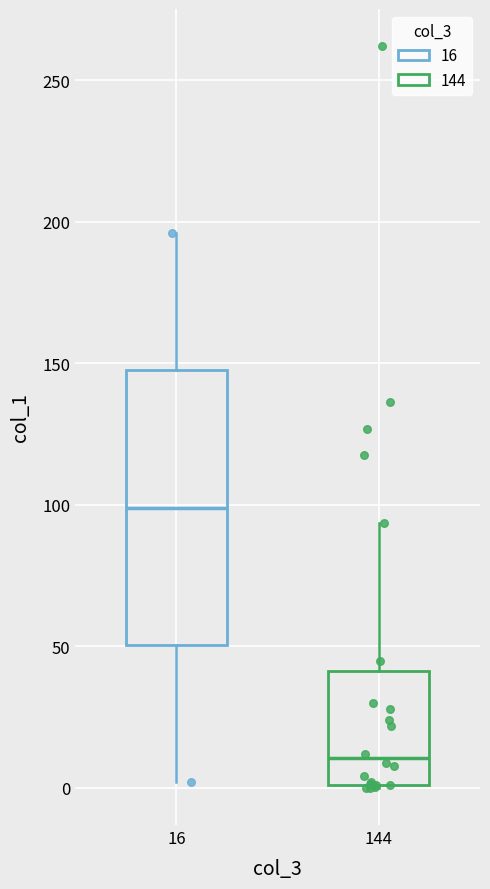

Reading left to right, transcribe this box plot: for each box, give where its median line is, the range the box spans, and where its two whiskers end, as read against the y-axis. The values are not printed on the chart, so give them approximately, as read against the axis.

16: median 100, box 50 to 150, whiskers 0 to 195
144: median 10, box 0 to 40, whiskers 0 to 95